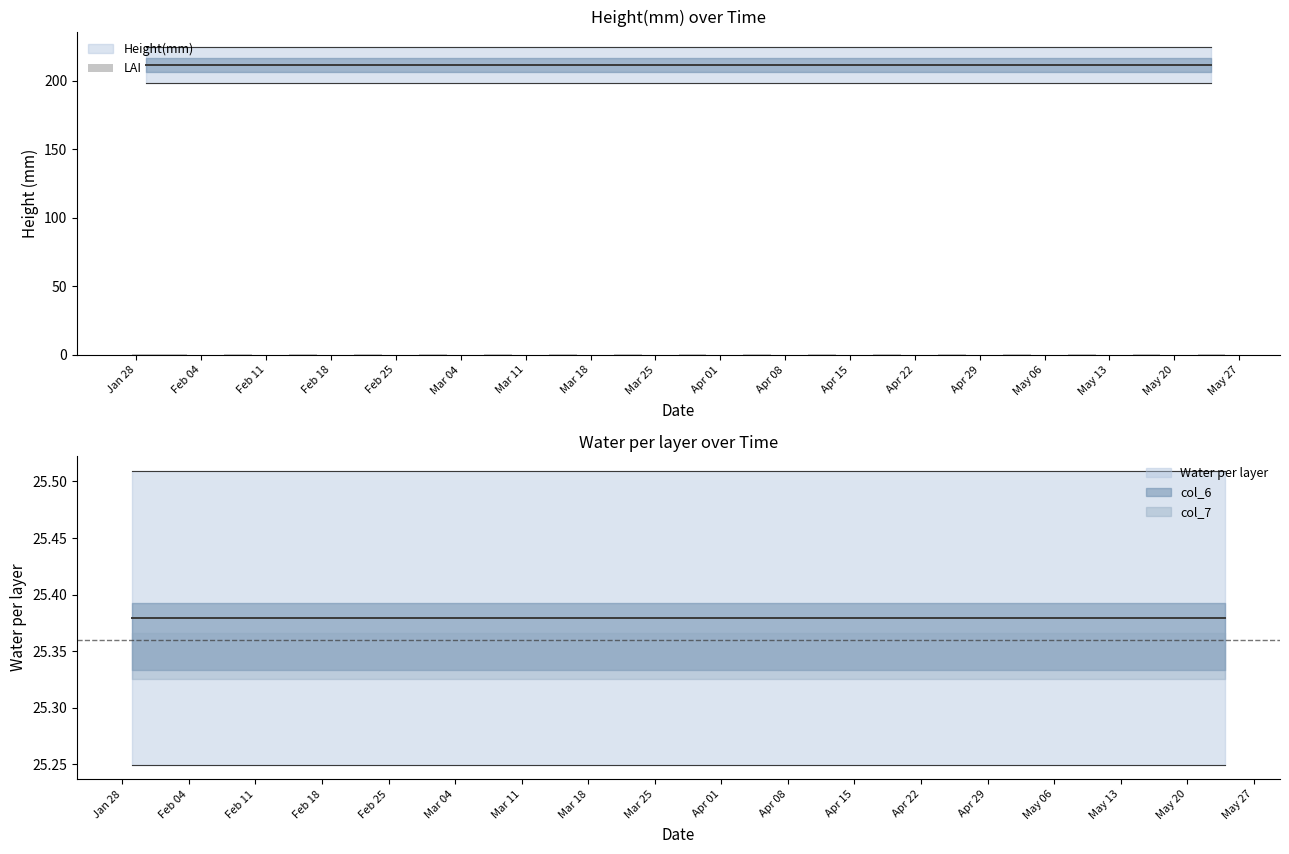

What is the label of the 9th bar from the left?

2013-03-22